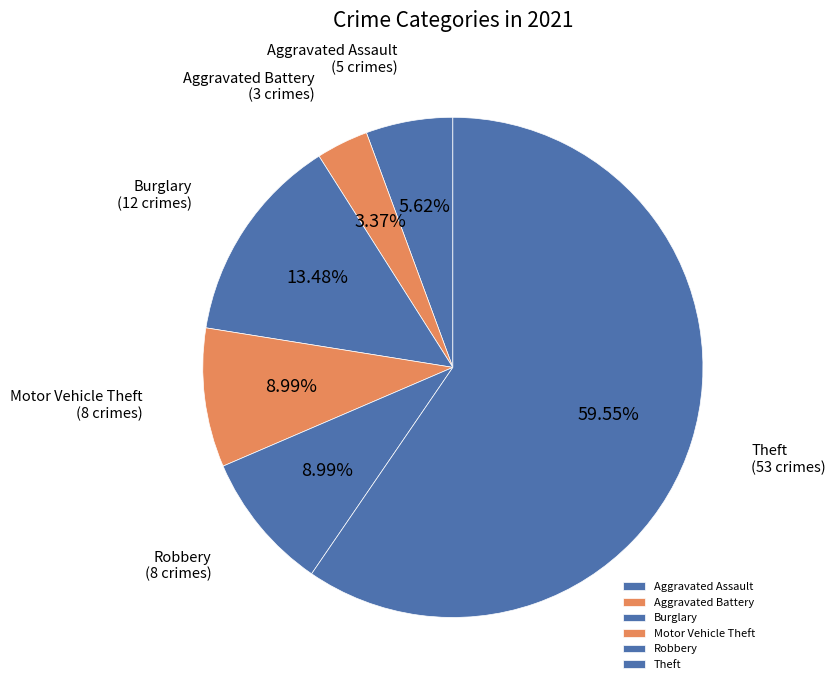

How many slices are in this pie chart?

6